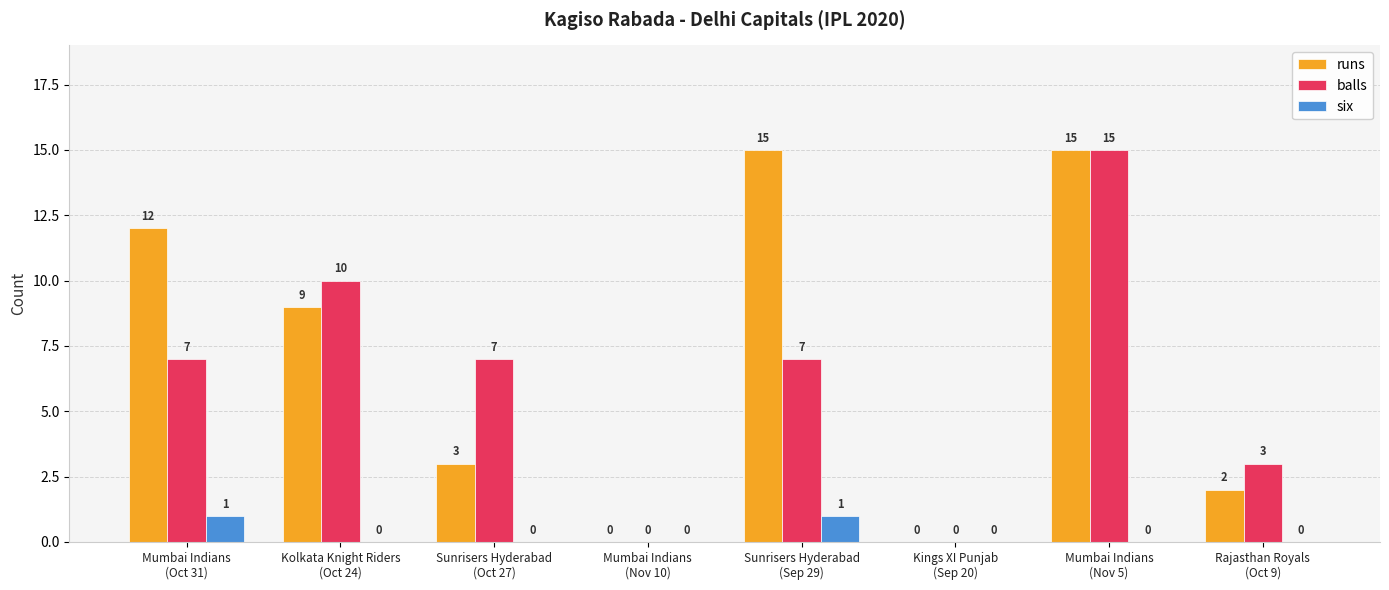

What is the highest value of the runs series?

15